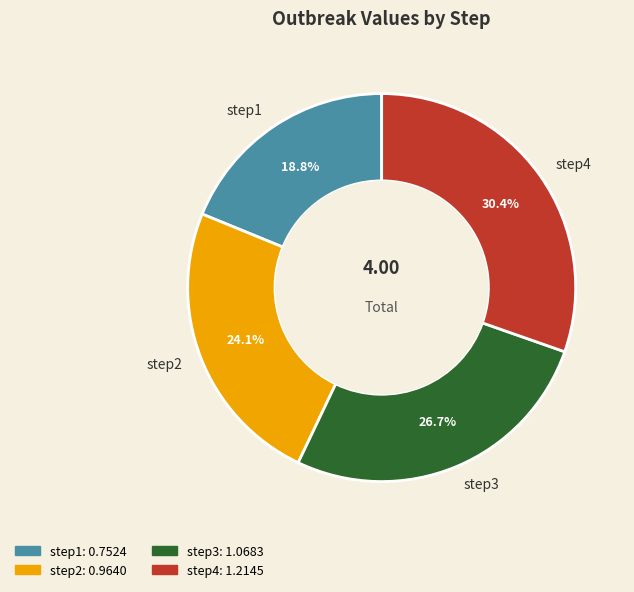

How many slices are in this pie chart?

4